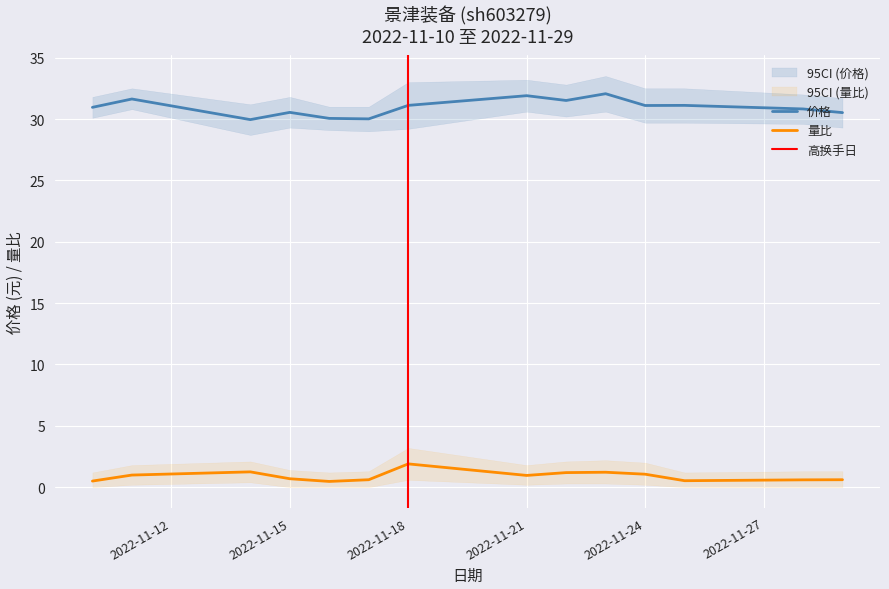

Reading right to left, list all the values displayed in this chart.

价格: 30.5	30.8	31.1	31.1	32.1	31.5	31.9	31.1	30.0	30.1	30.5	29.9	31.6	30.9
量比: 0.6	0.6	0.5	1.1	1.2	1.2	1.0	1.9	0.6	0.5	0.7	1.2	1.0	0.5